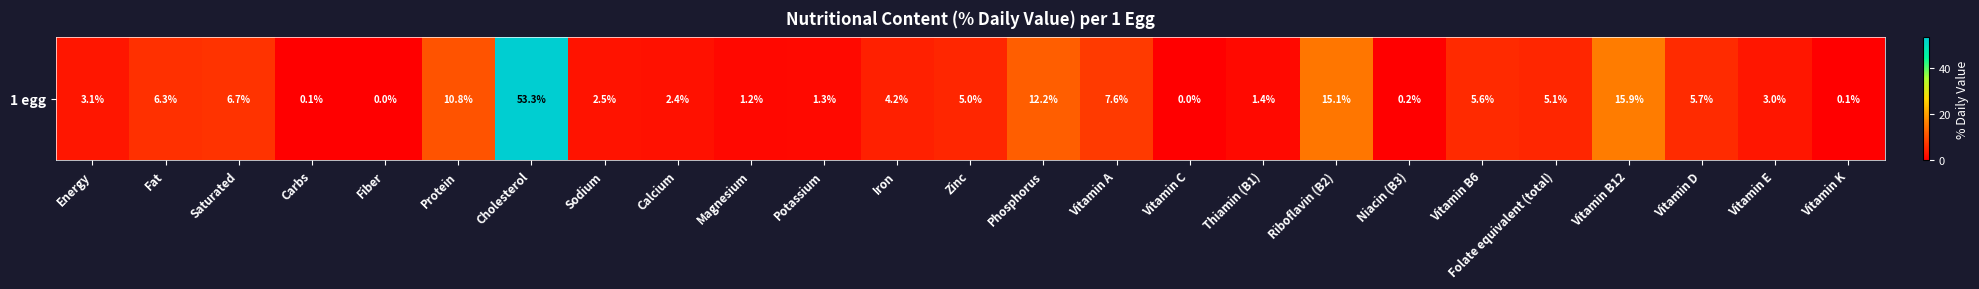

Is it true that the value at Potassium is 2.0?

False